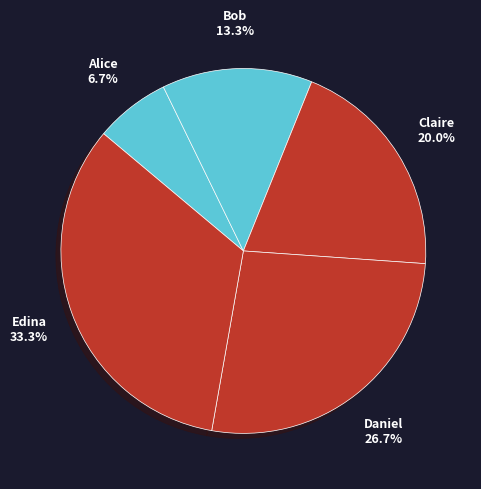

What is the largest slice in the pie chart?

Edina